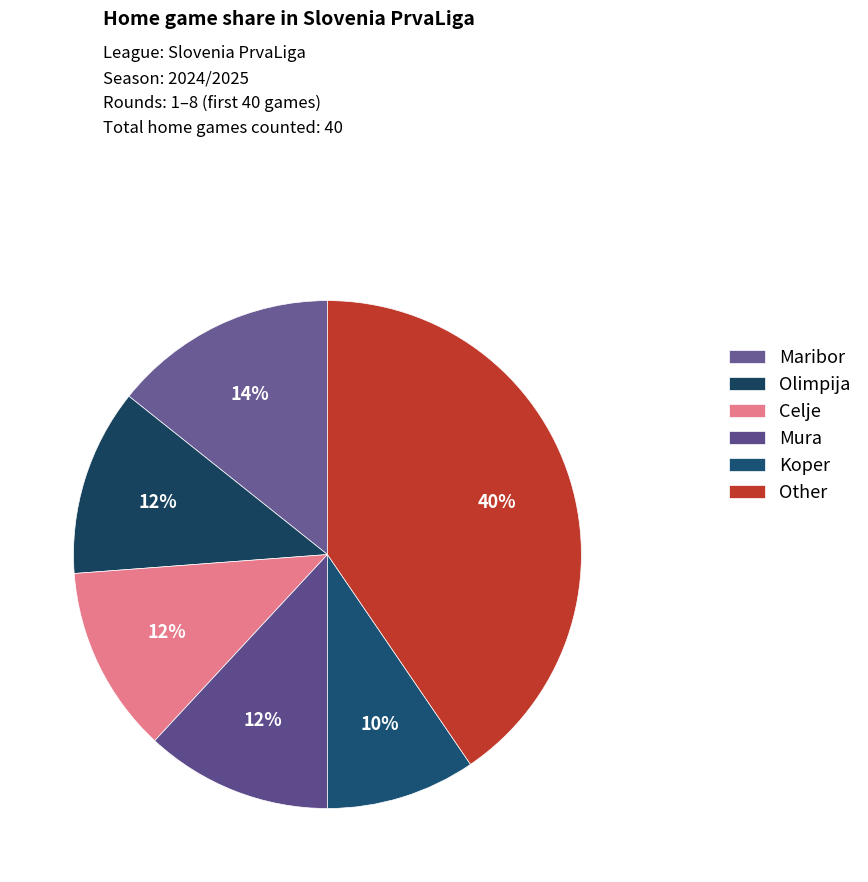

Count the number of slices in the pie.

6